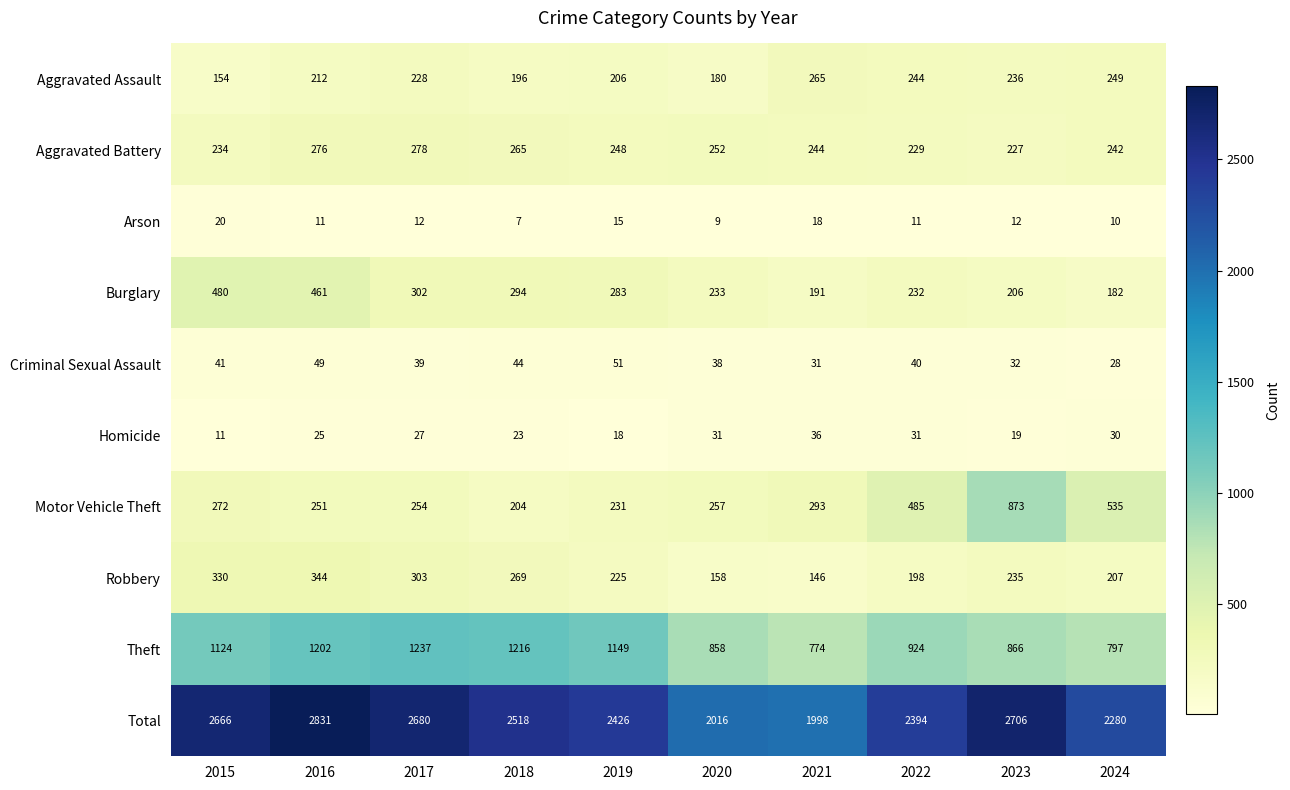

What is the minimum value shown in the chart?

7